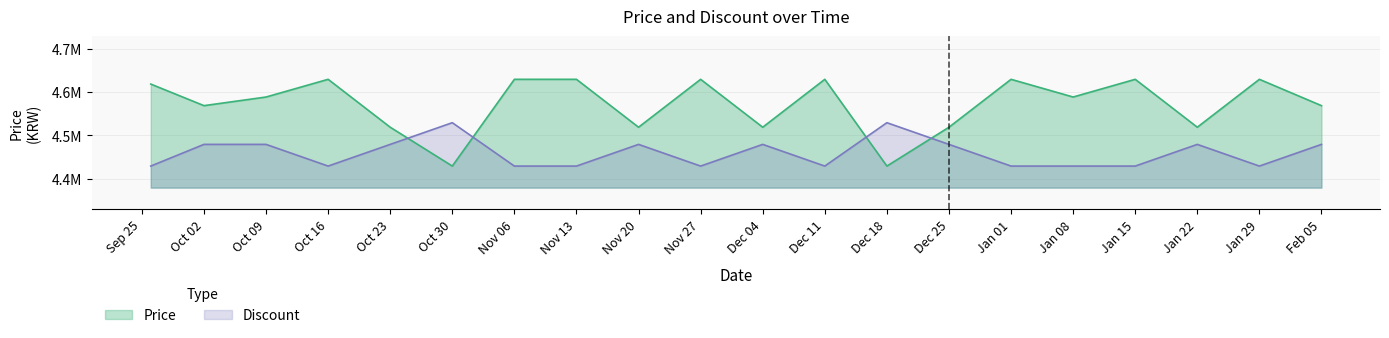

What is the average value of the Price series?

4571400